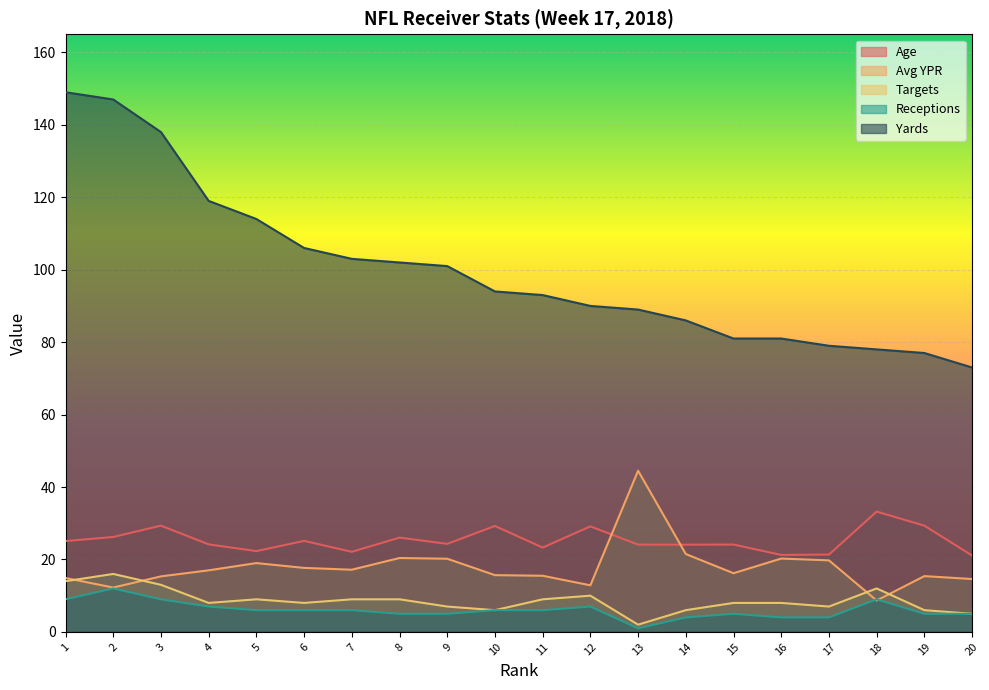

True or false: Age has a value of 19.7 at 19.

False